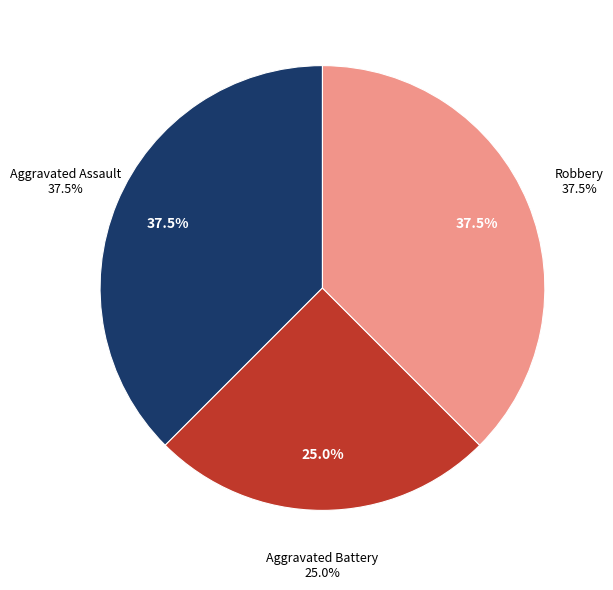

Is there a majority slice in this chart?

No